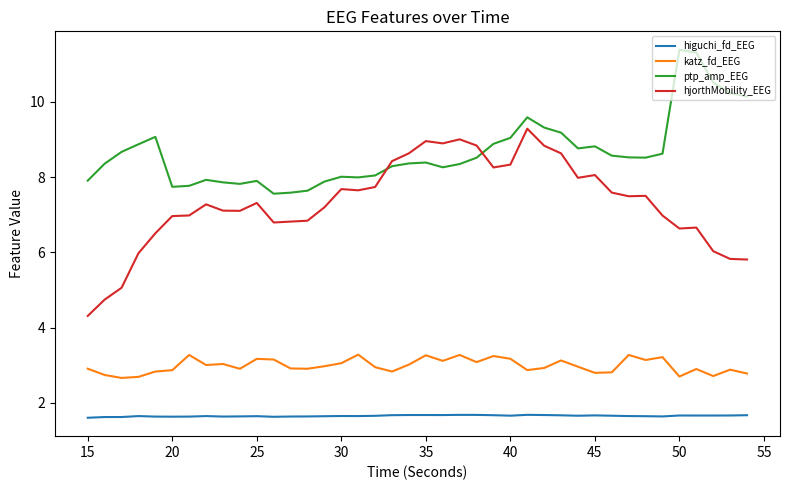

Rank the series by their average value, from highest to lowest.

ptp_amp_EEG, hjorthMobility_EEG, katz_fd_EEG, higuchi_fd_EEG